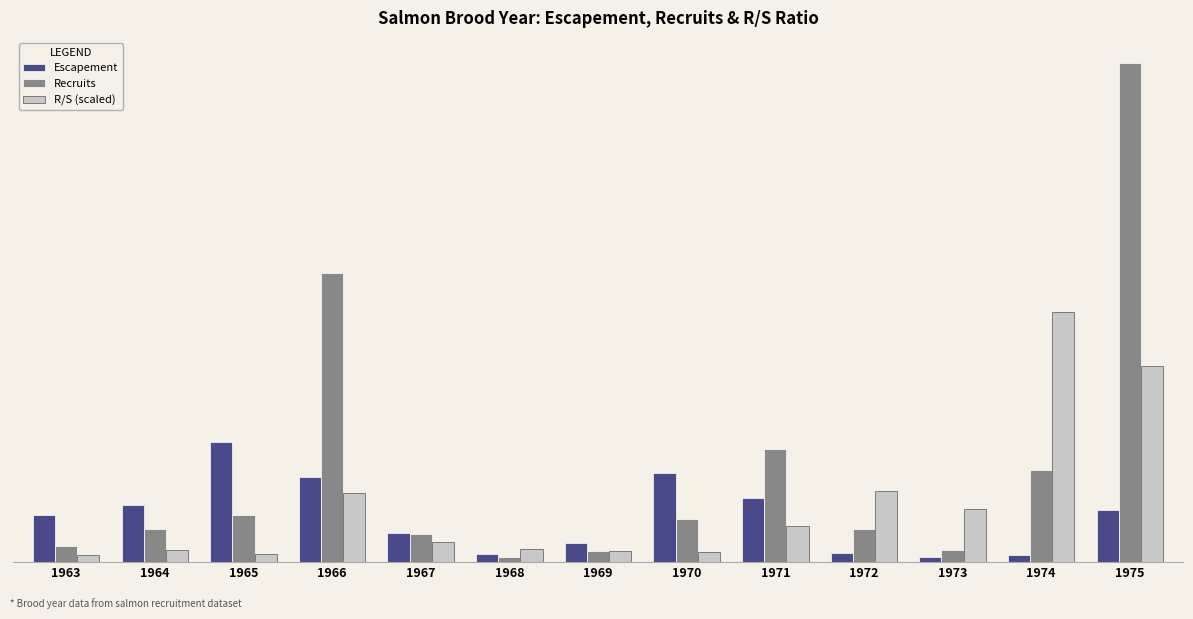

List the labels in order of Escapement value, largest first.

1965, 1970, 1966, 1971, 1964, 1975, 1963, 1967, 1969, 1972, 1968, 1974, 1973